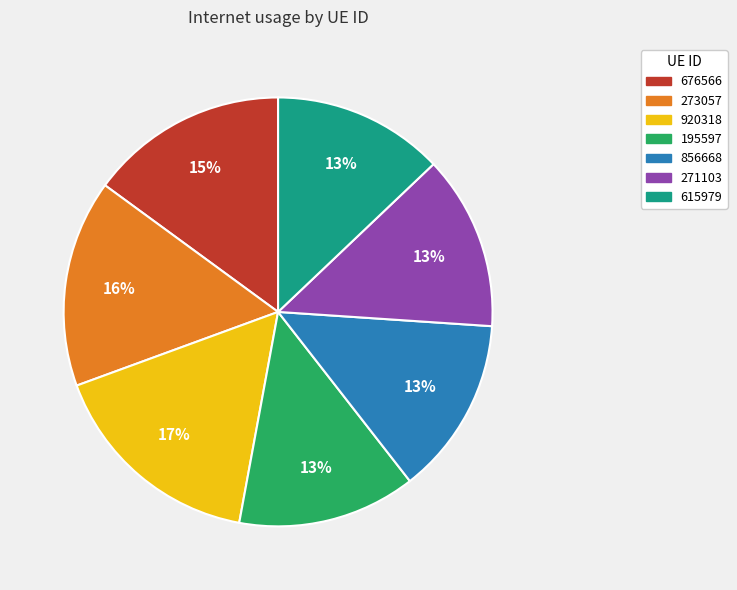

To the nearest percent, what is the difference between the largest and smallest slice percentages?

4%